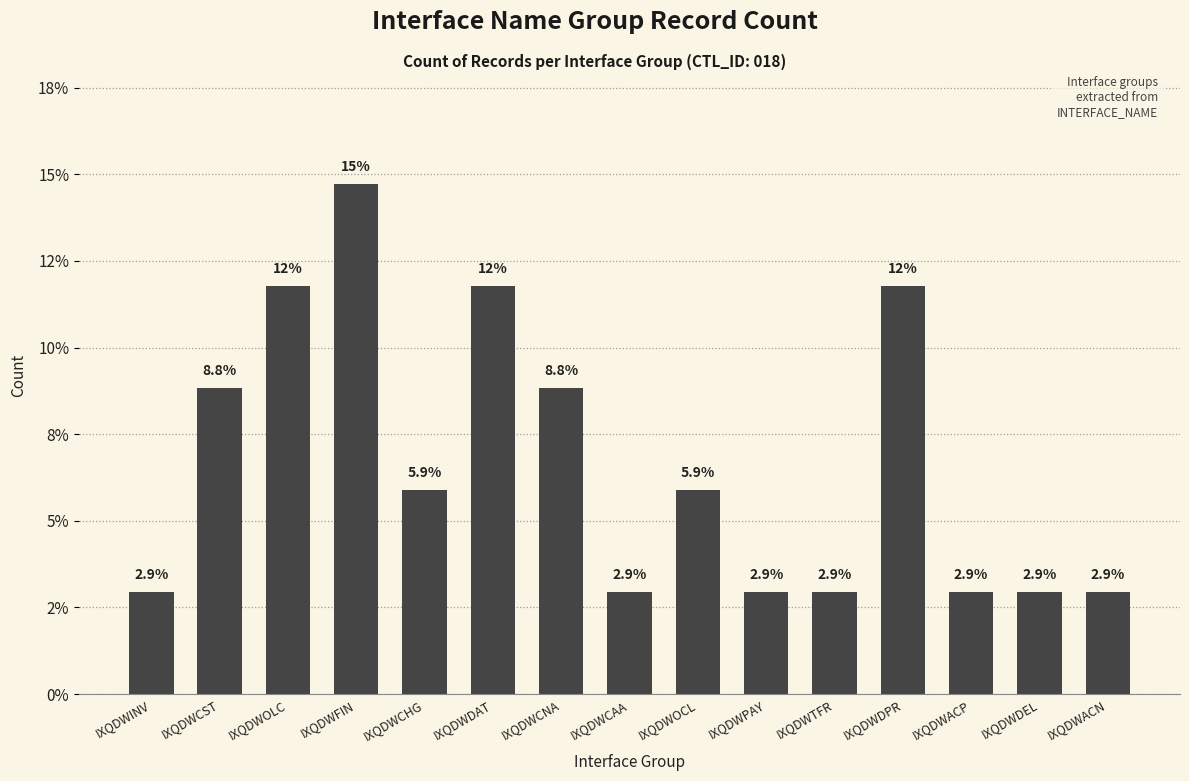

Read the value at IXQDWCHG.

5.9